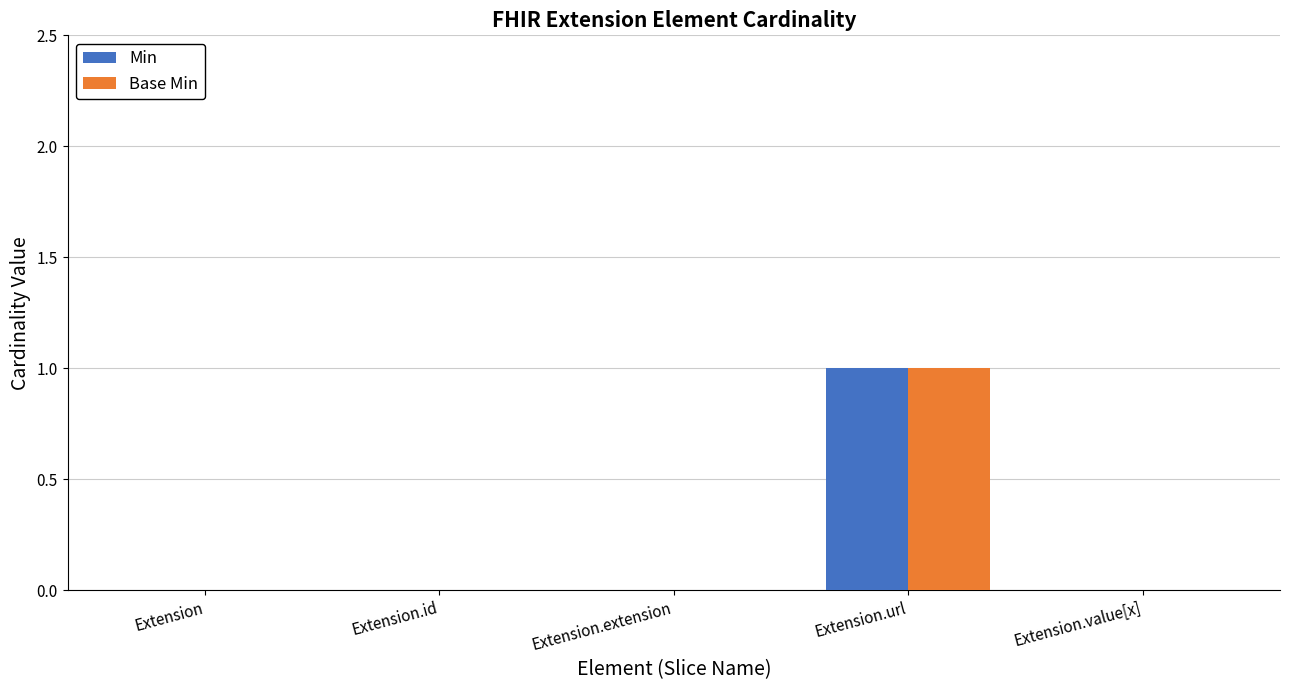

Reading left to right, list all the values displayed in this chart.

Min: 0	0	0	1	0
Base Min: 0	0	0	1	0